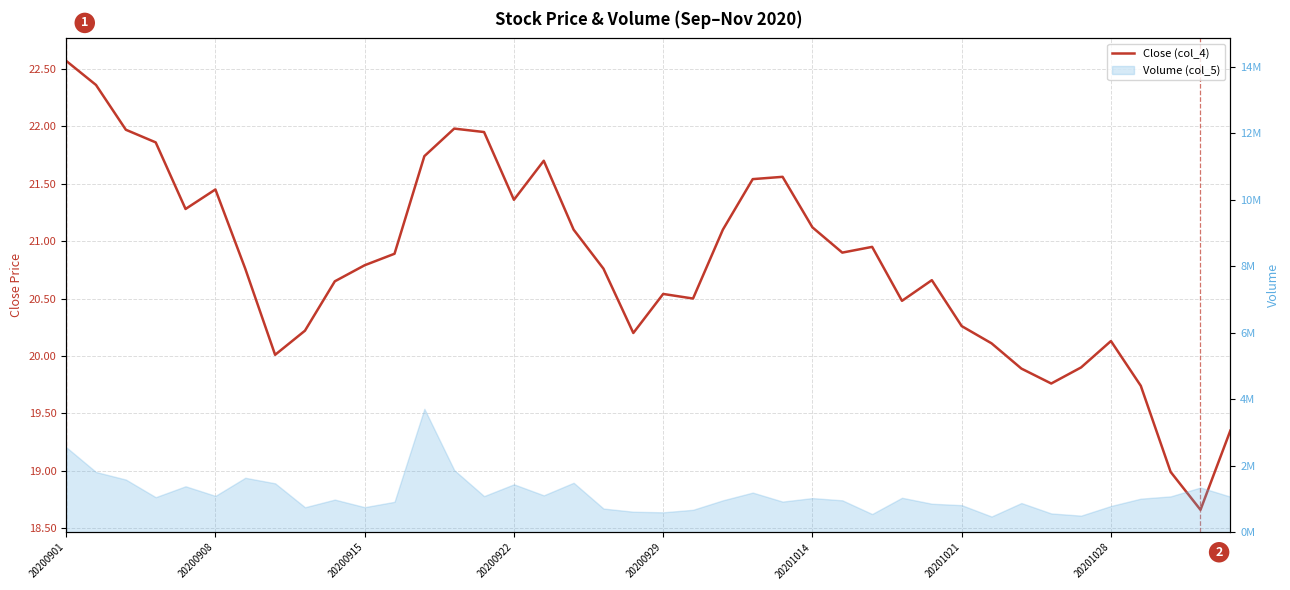

True or false: the data shows 9.2 at 14.

False